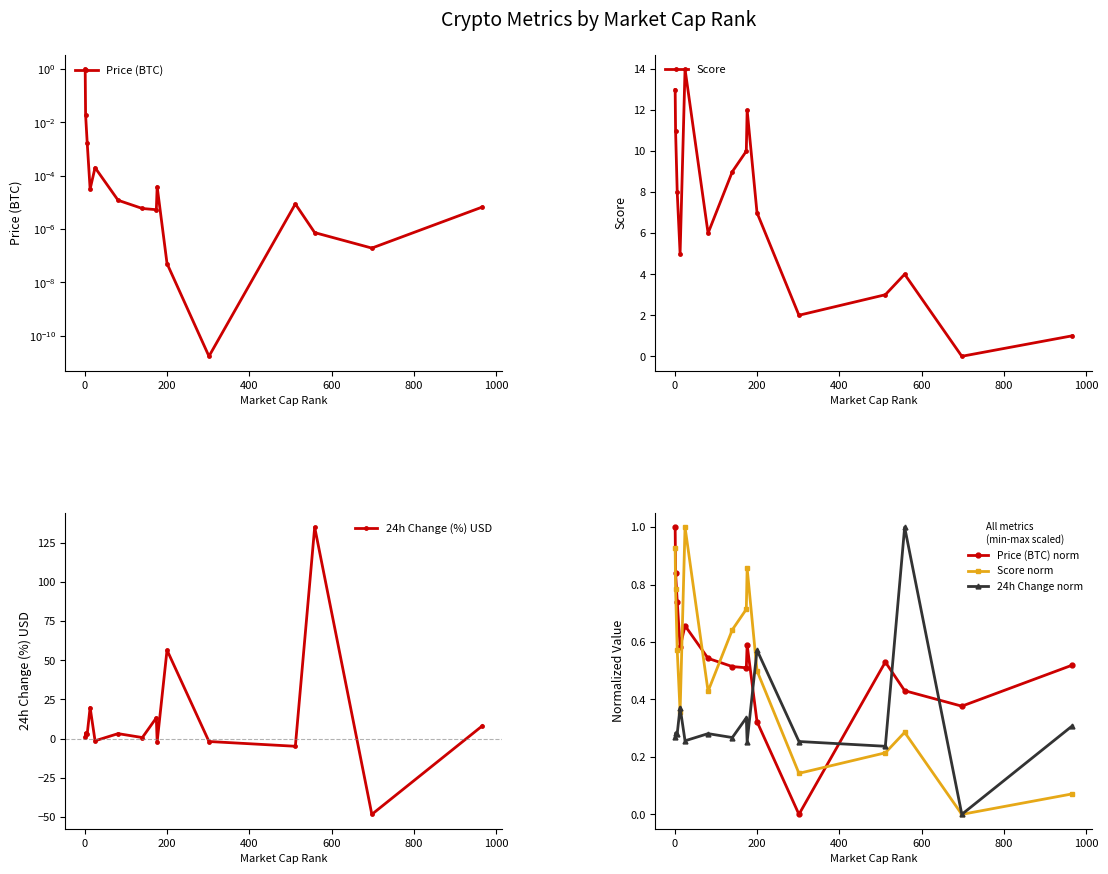

What is the highest value of the Price (BTC) norm series?

1.0